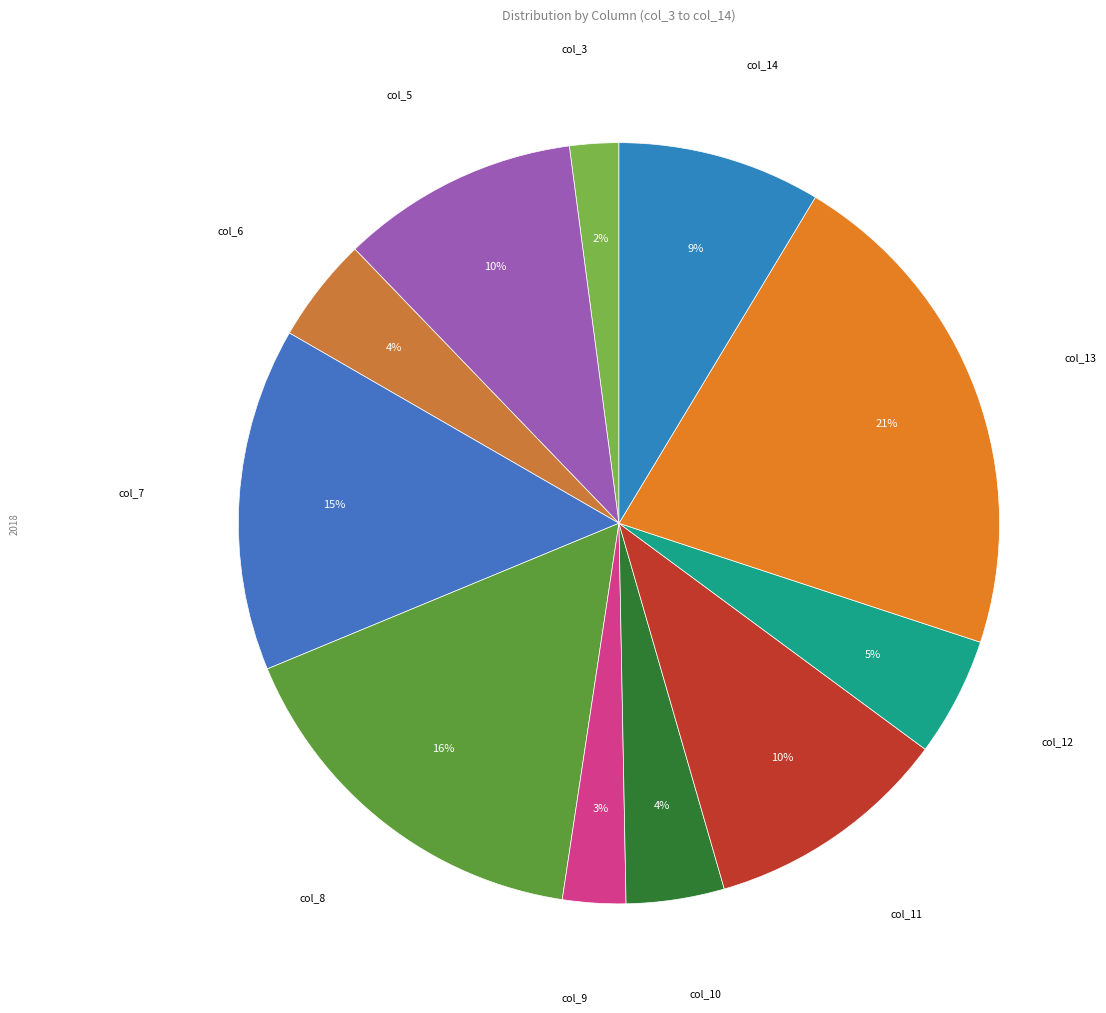

Which slice is the smallest?

col_3